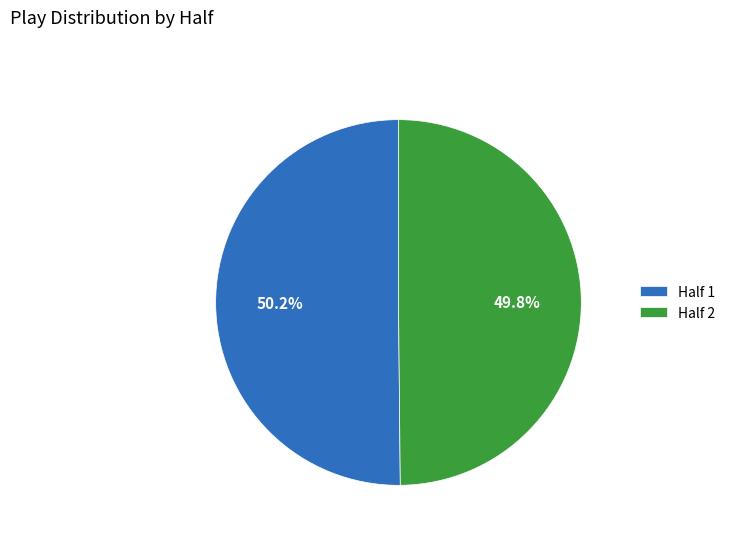

Is the sum of Half 2 and Half 1 greater than half?

Yes